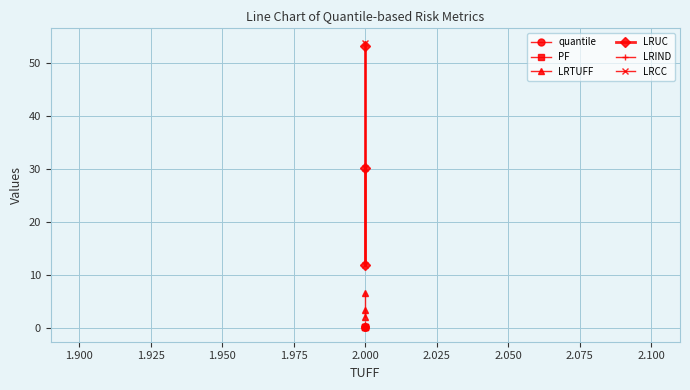

At how many categories does at least one series exceed 21?

2